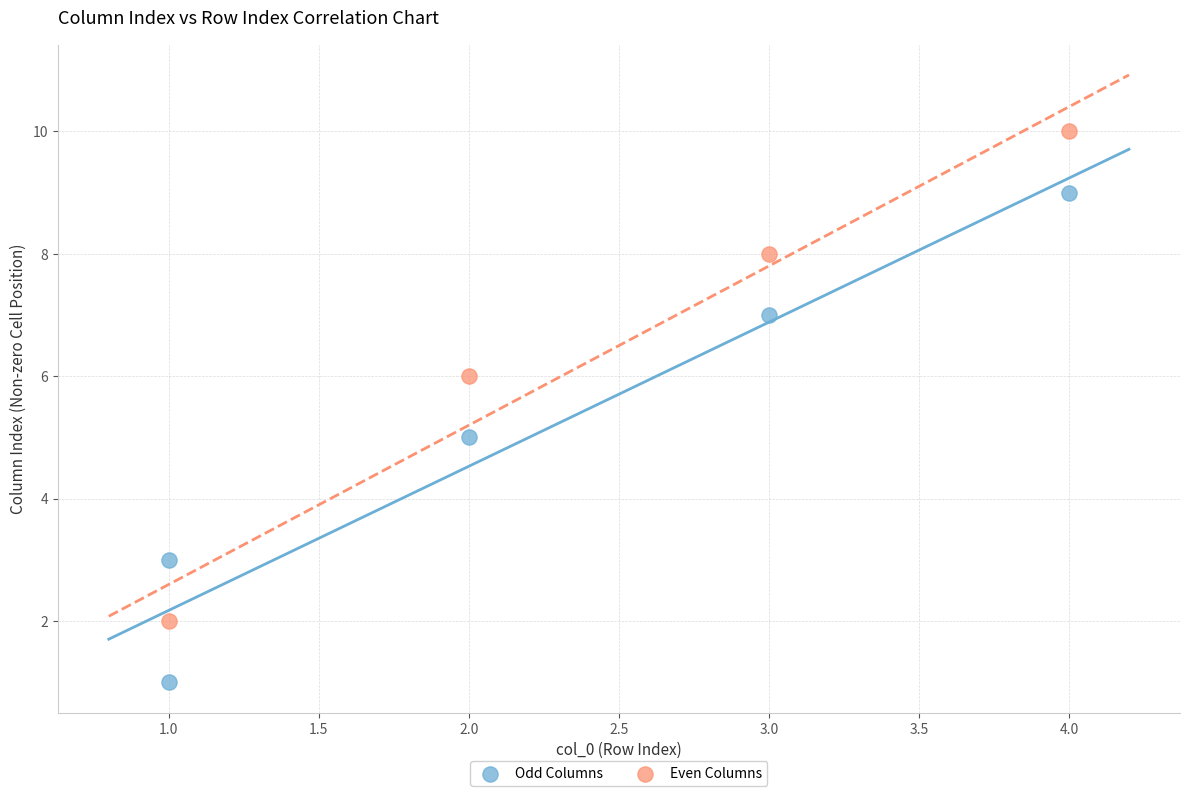

Which series reaches the minimum Y coordinate?

Odd Columns